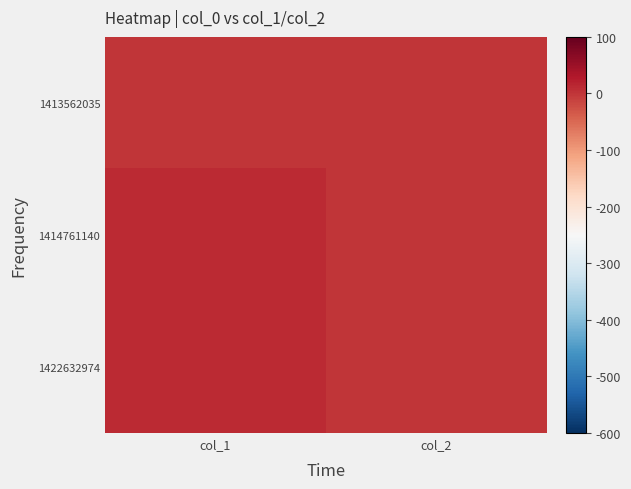

Reading left to right, transcribe all the data shown in this chart.

1413562035: col_1=0	col_2=0
1414761140: col_1=12	col_2=0
1422632974: col_1=12	col_2=0